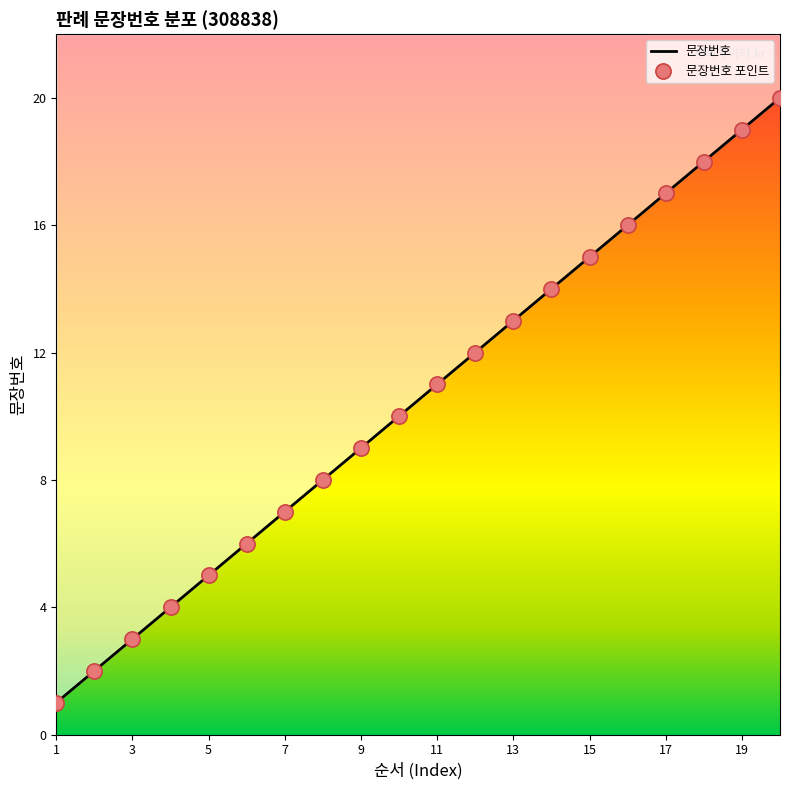

Which series reaches the minimum Y coordinate?

문장번호